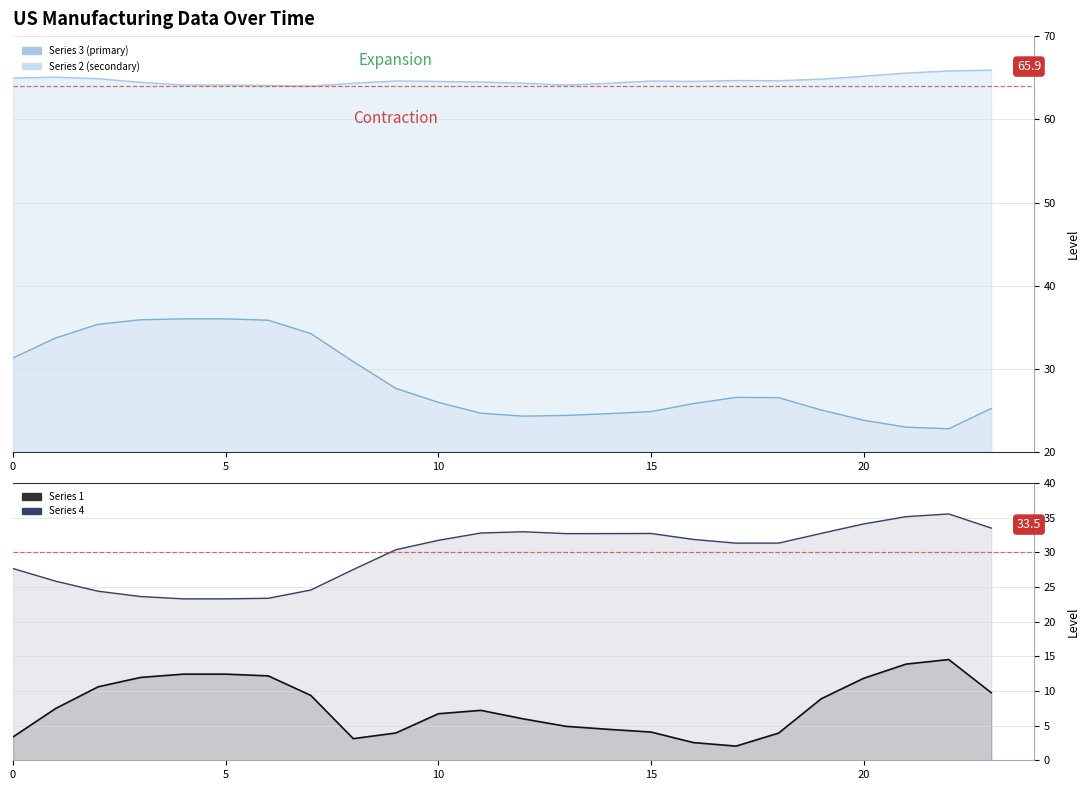

Which category has the lowest value in the Series 1 series?

17